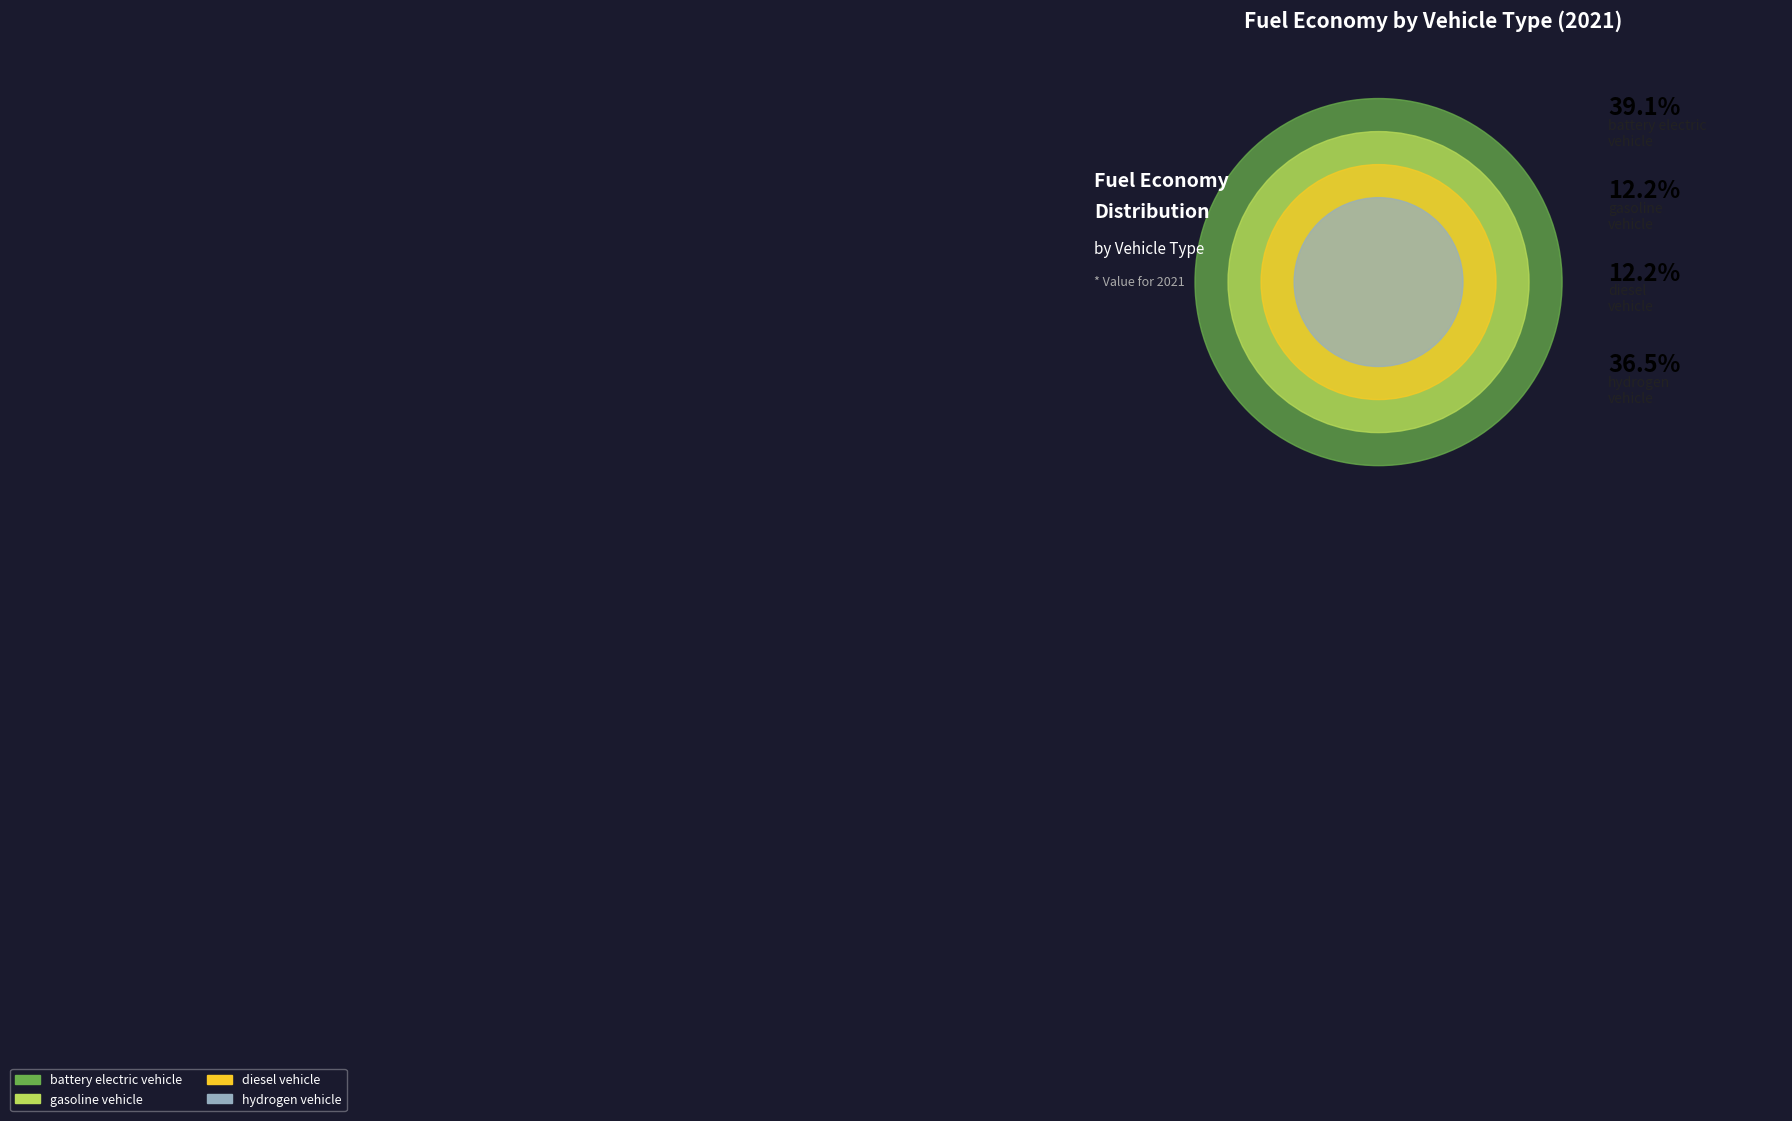

To the nearest percent, what portion does hydrogen vehicle represent?

37%